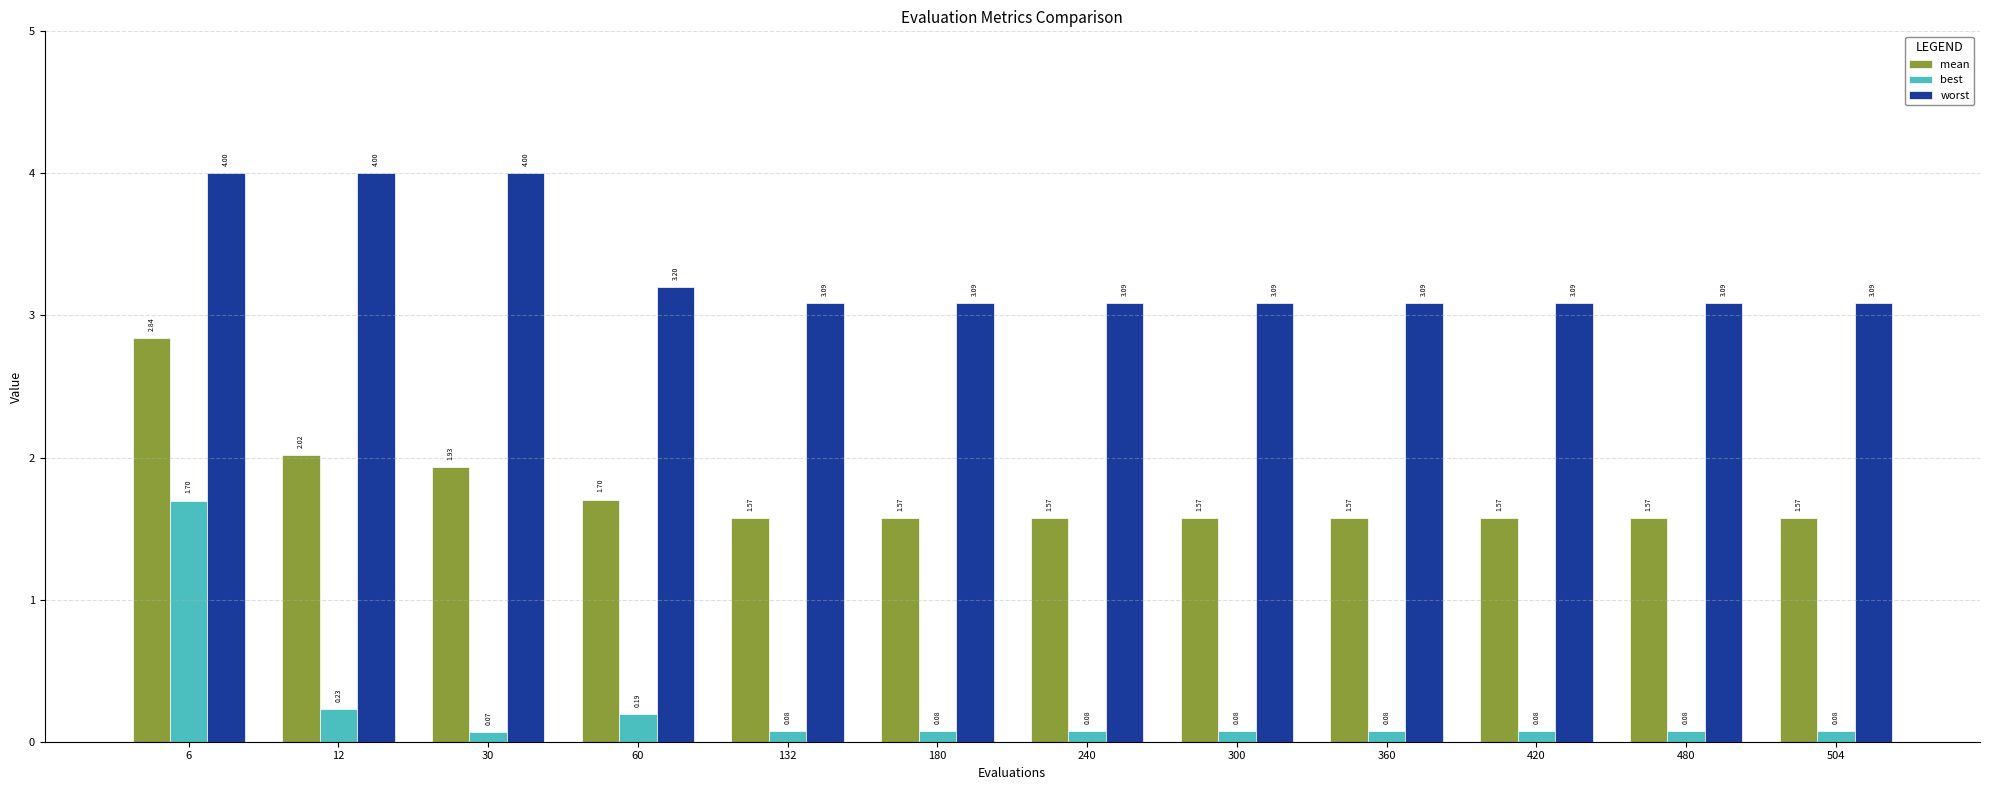

What is the average value of the mean series?

1.8